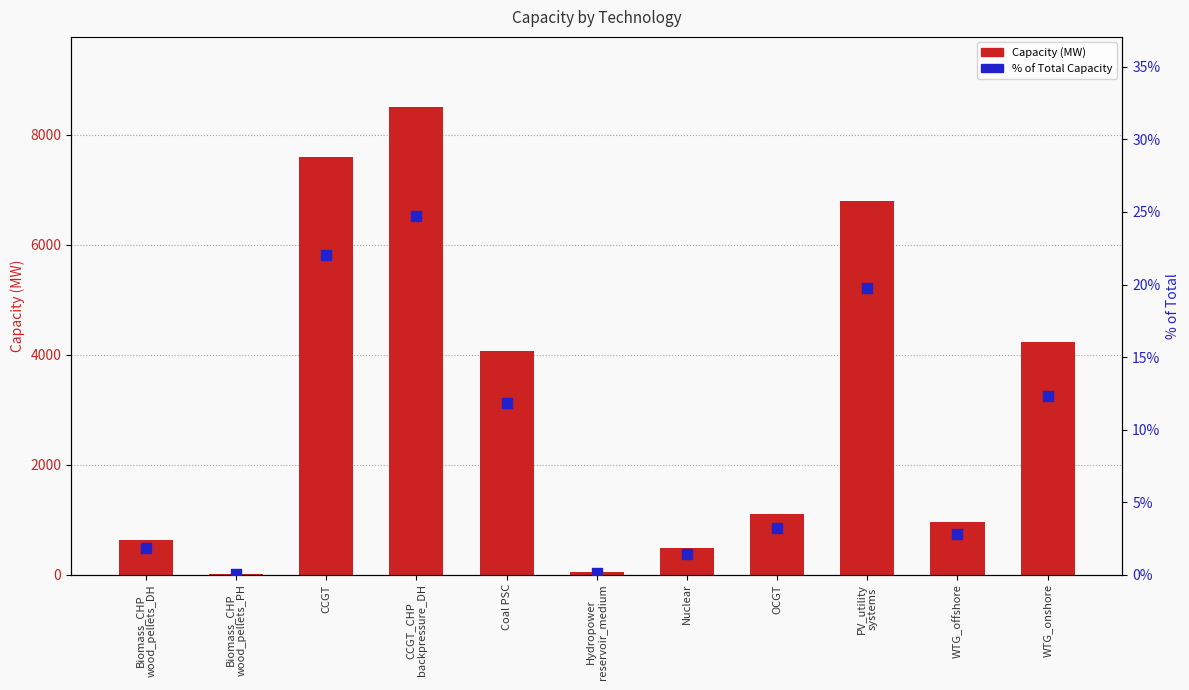

At which category is the sum across all series the highest?

CCGT_CHP
backpressure_DH